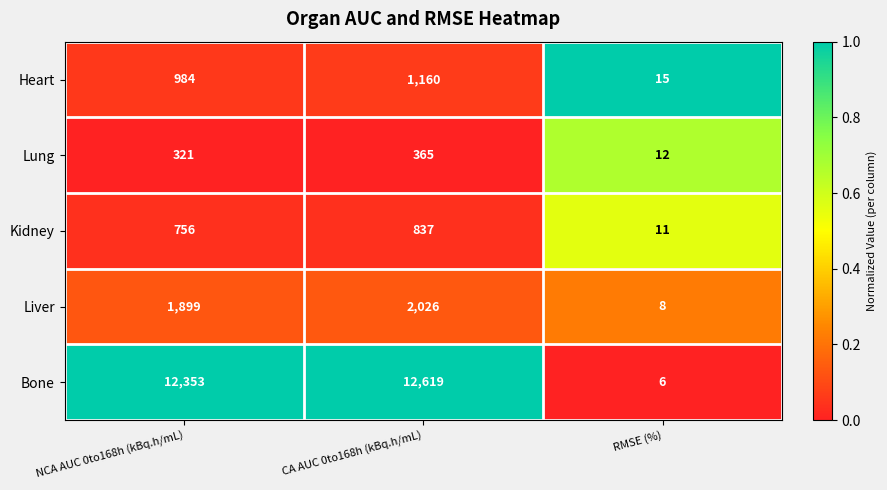

Reading right to left, what are all the values shown in this chart?

Heart: 15	1160	984
Lung: 12	365	321
Kidney: 11	837	756
Liver: 8	2026	1899
Bone: 6	12619	12353